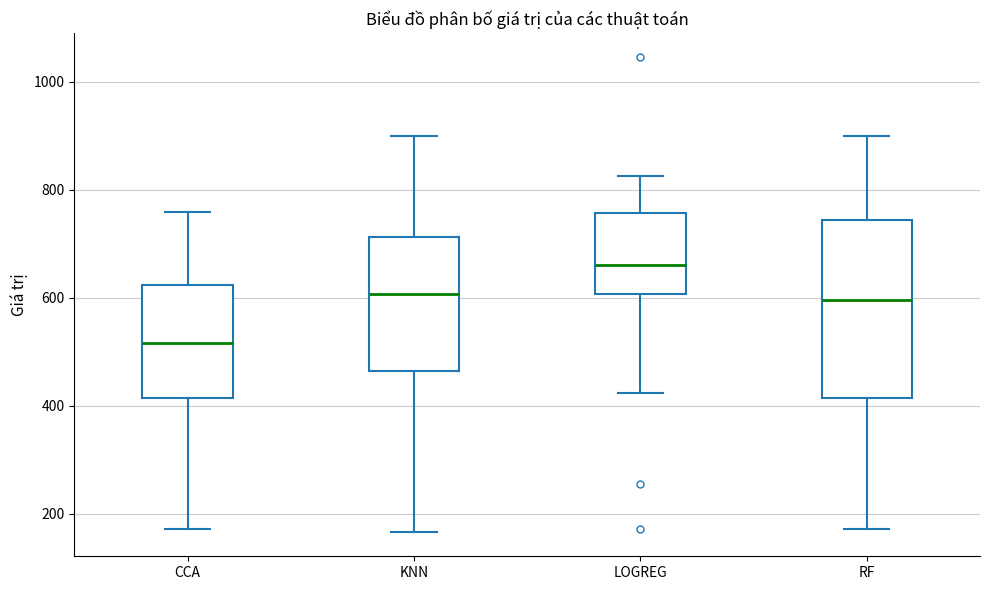

Reading left to right, read every box against the y-axis: the position of its median line, the range the box covers, and the ends of its whiskers. The values are not printed on the chart, so give them approximately, as read against the axis.

CCA: median 520, box 420 to 620, whiskers 180 to 760
KNN: median 600, box 460 to 720, whiskers 160 to 900
LOGREG: median 660, box 600 to 760, whiskers 420 to 820
RF: median 600, box 420 to 740, whiskers 180 to 900